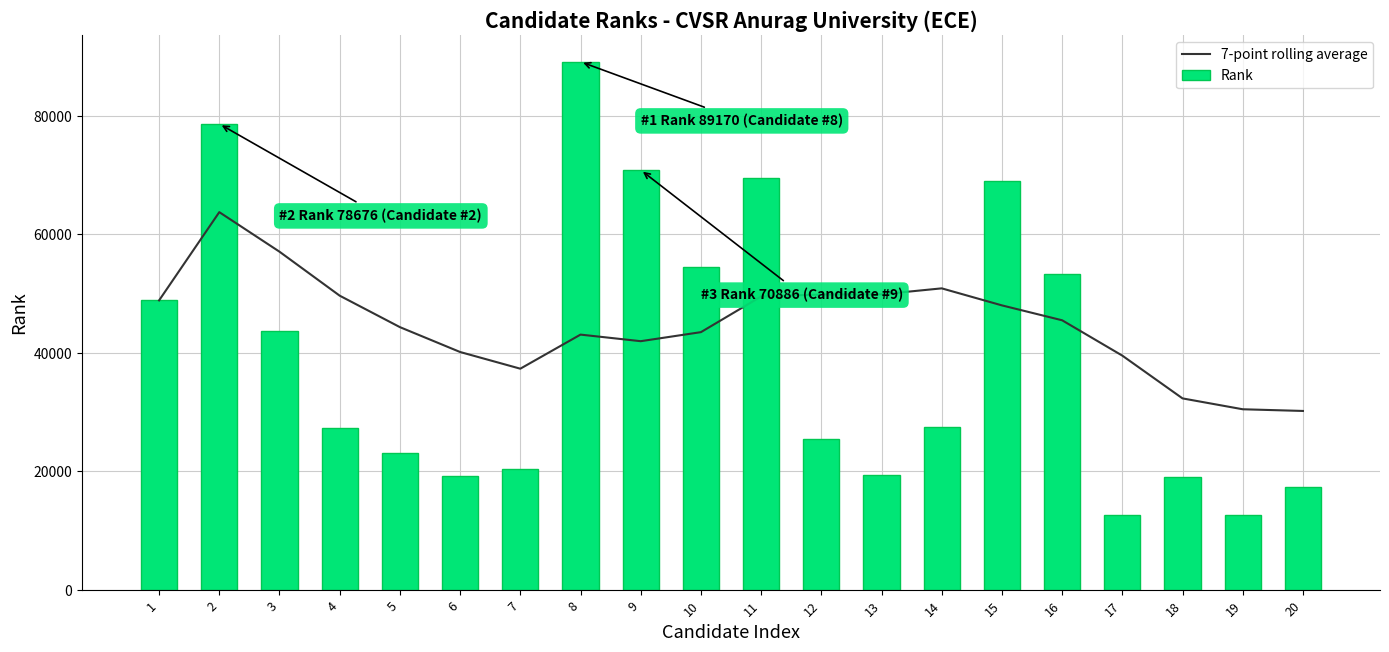

Are the bars horizontal?

No